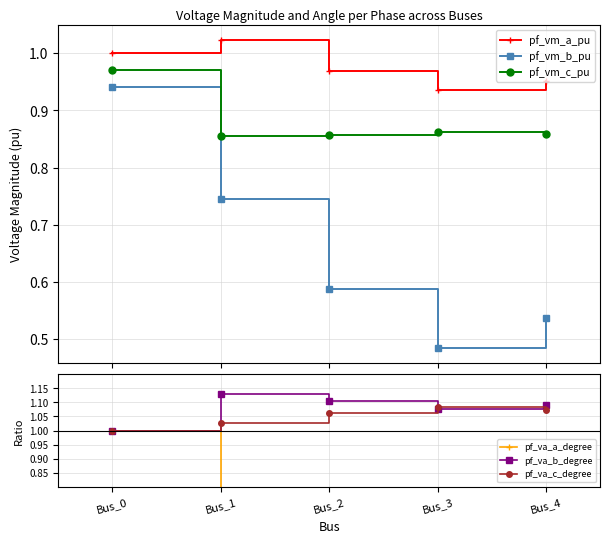

True or false: pf_va_b_degree has more than 1 points higher than both neighbors.

False